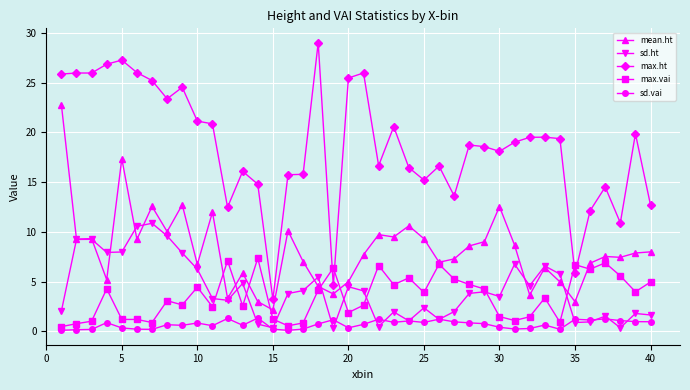

In sd.ht, how many points are lower than both neighbors (excluding endpoints)?

11